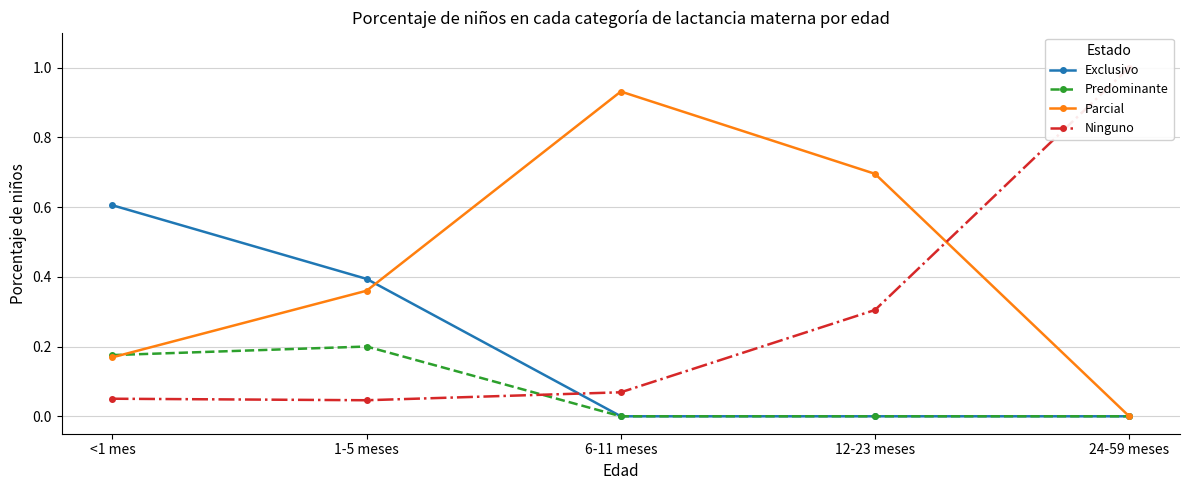

Where is Ninguno nearest to the value 0?

1-5 meses